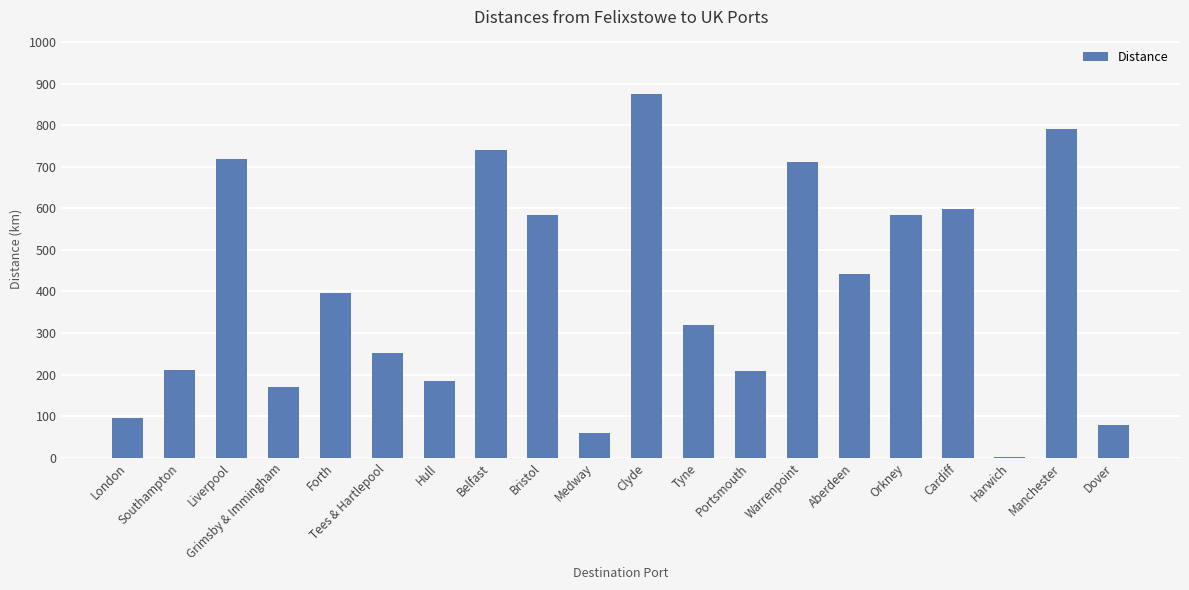

Approximately how many times larger is the value at Cardiff compared to Dover?

7.5